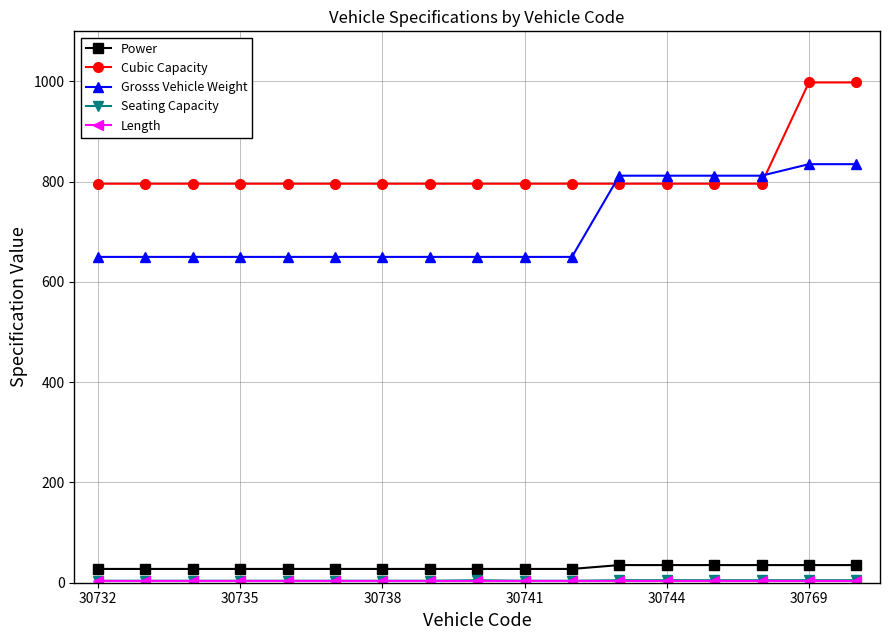

Which series has the largest total across all categories?

Cubic Capacity